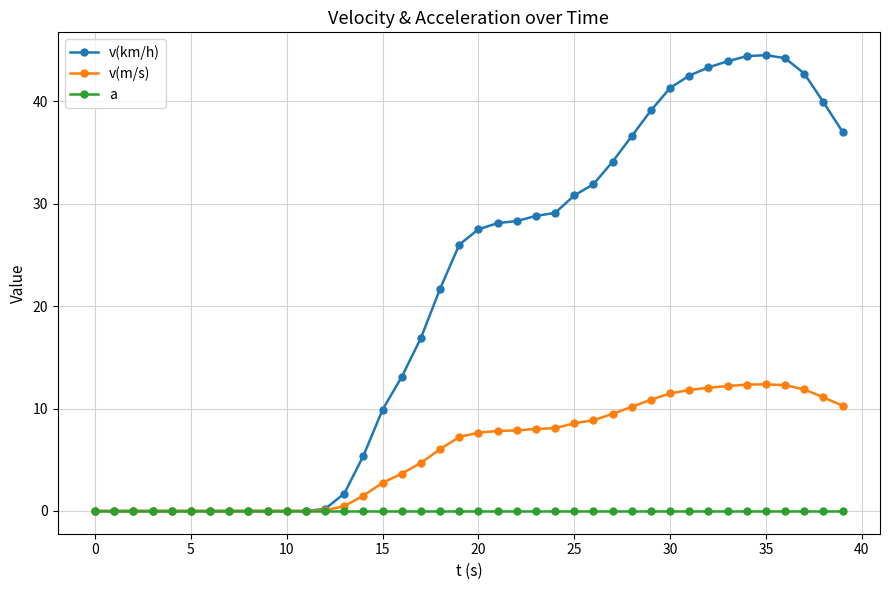

Rank the series by their maximum value, from lowest to highest.

a, v(m/s), v(km/h)